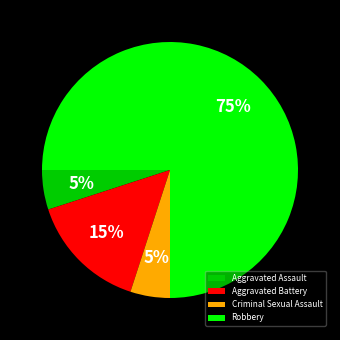

What percentage is the Aggravated Battery slice, to the nearest percent?

15%